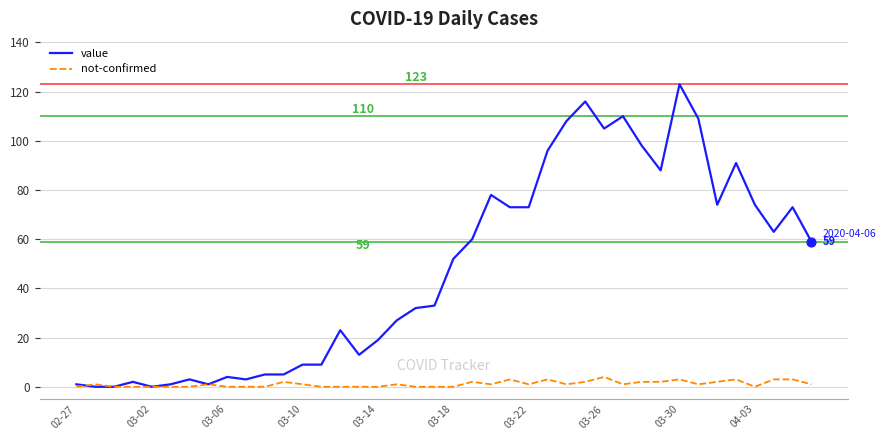

Which series has the largest total across all categories?

value